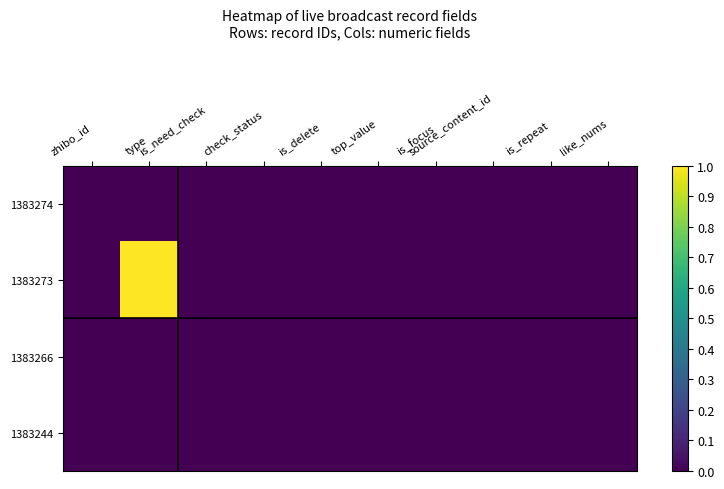

How many distinct data groups are displayed?

4